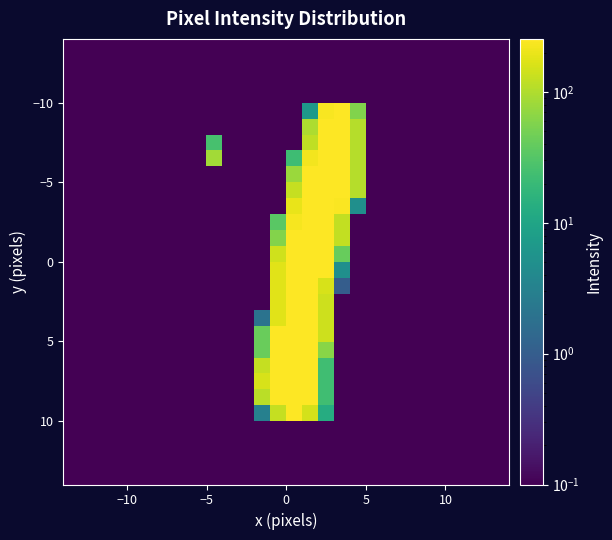

What is the smallest value displayed?

0.1